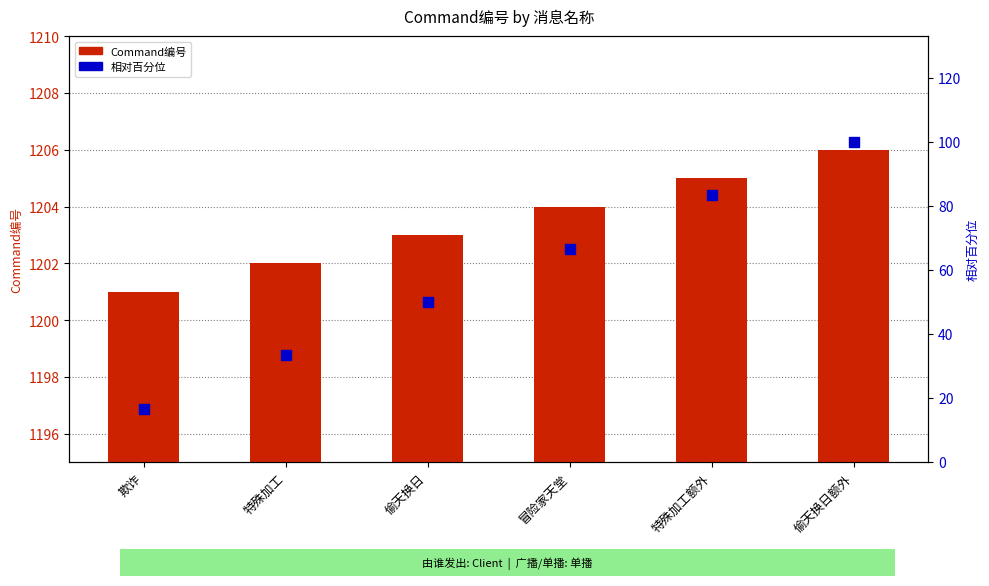

What is the total value across all series at 偷天换日?

1253.0